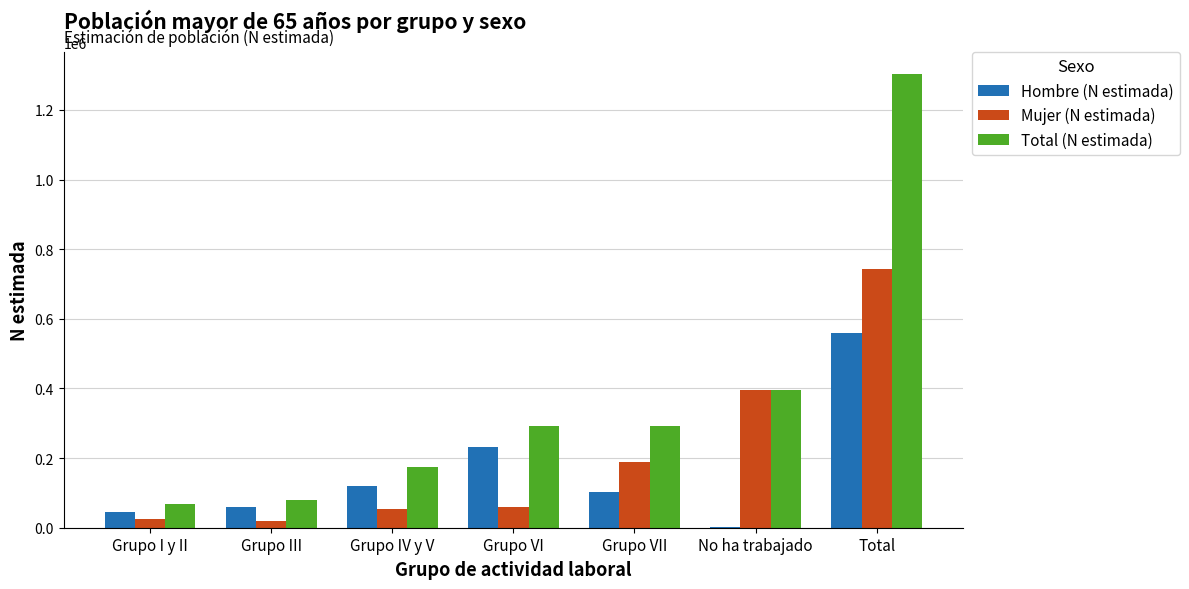

At which category is the sum across all series the highest?

Total